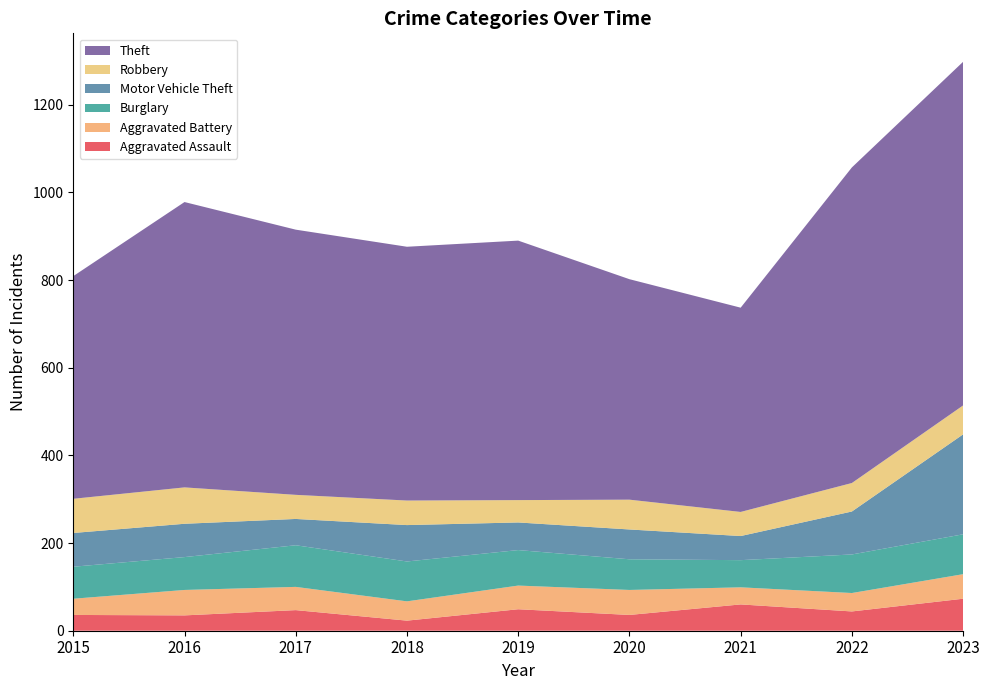

Reading left to right, list all the values displayed in this chart.

Aggravated Assault: 2015=36	2016=35	2017=47	2018=23	2019=49	2020=36	2021=60	2022=44	2023=73
Aggravated Battery: 2015=37	2016=58	2017=53	2018=44	2019=54	2020=57	2021=39	2022=42	2023=56
Burglary: 2015=73	2016=75	2017=95	2018=91	2019=81	2020=70	2021=62	2022=88	2023=91
Motor Vehicle Theft: 2015=77	2016=76	2017=60	2018=83	2019=63	2020=68	2021=55	2022=98	2023=228
Robbery: 2015=78	2016=83	2017=55	2018=56	2019=51	2020=68	2021=55	2022=65	2023=66
Theft: 2015=508	2016=651	2017=605	2018=579	2019=592	2020=503	2021=466	2022=720	2023=784